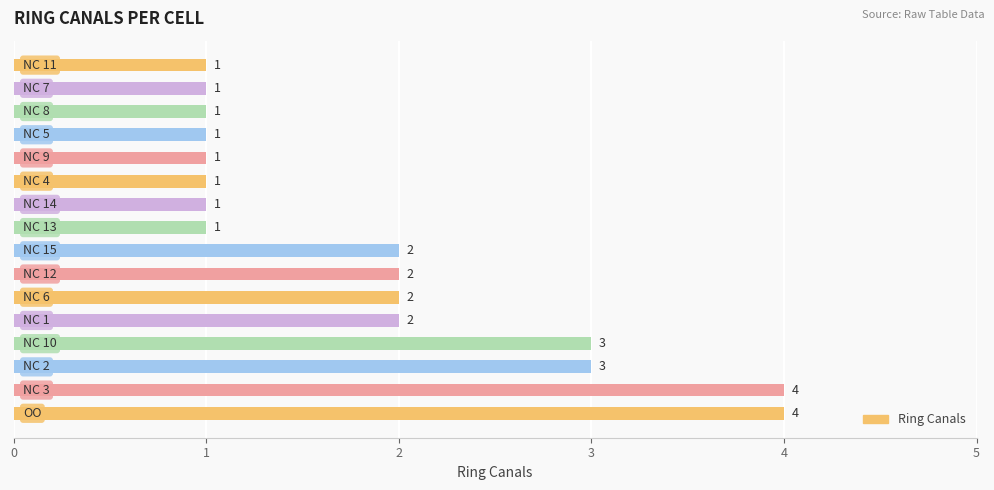

What is the greatest value displayed?

4